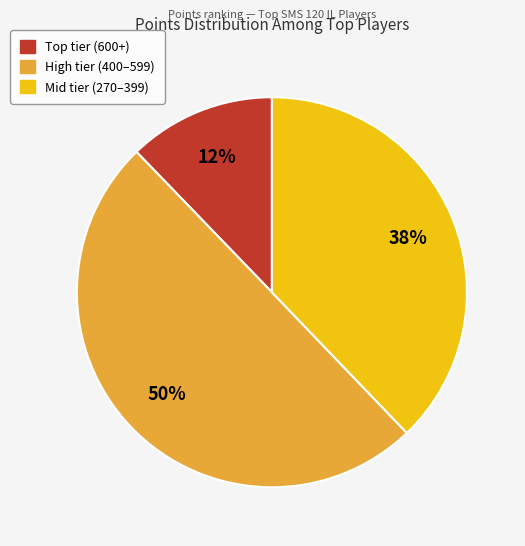

To the nearest percent, what is the difference between the largest and smallest slice percentages?

38%